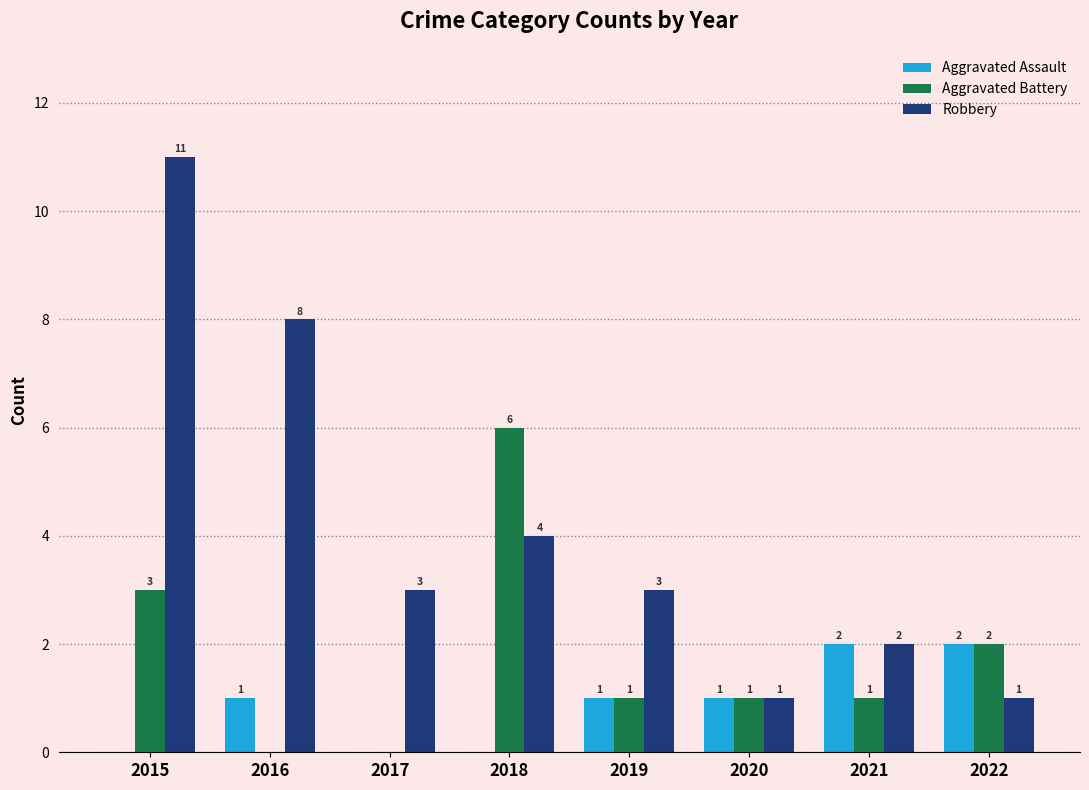

Reading left to right, extract all data points from this chart.

Aggravated Assault: 2015=0	2016=1	2017=0	2018=0	2019=1	2020=1	2021=2	2022=2
Aggravated Battery: 2015=3	2016=0	2017=0	2018=6	2019=1	2020=1	2021=1	2022=2
Robbery: 2015=11	2016=8	2017=3	2018=4	2019=3	2020=1	2021=2	2022=1